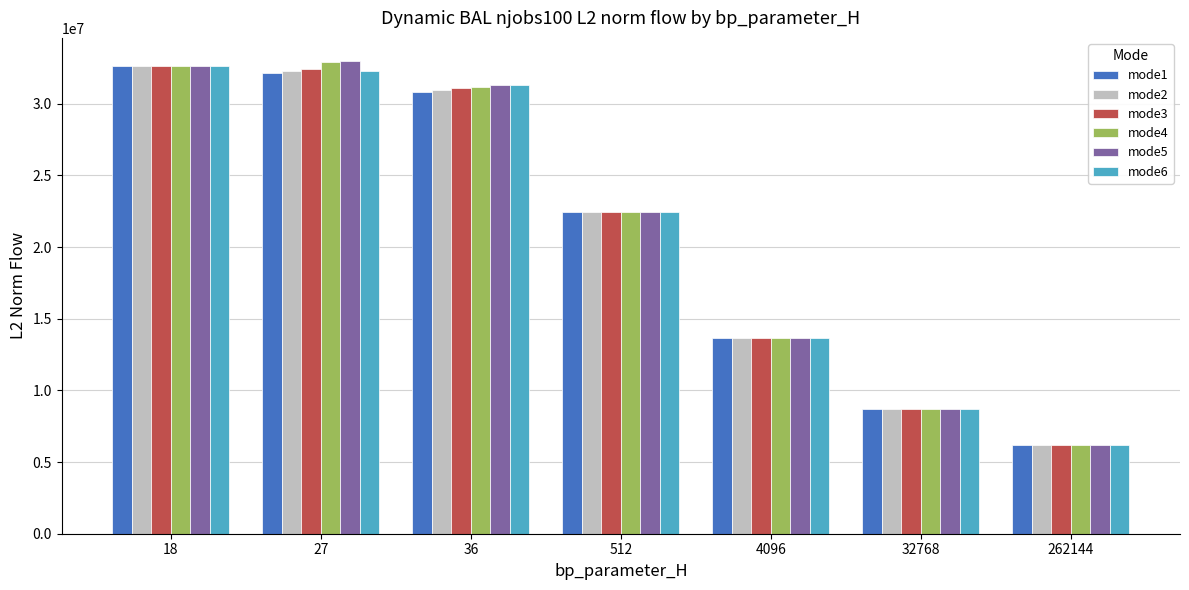

What is the value of the mode3 bar at the 5th from the left?

13658311.8